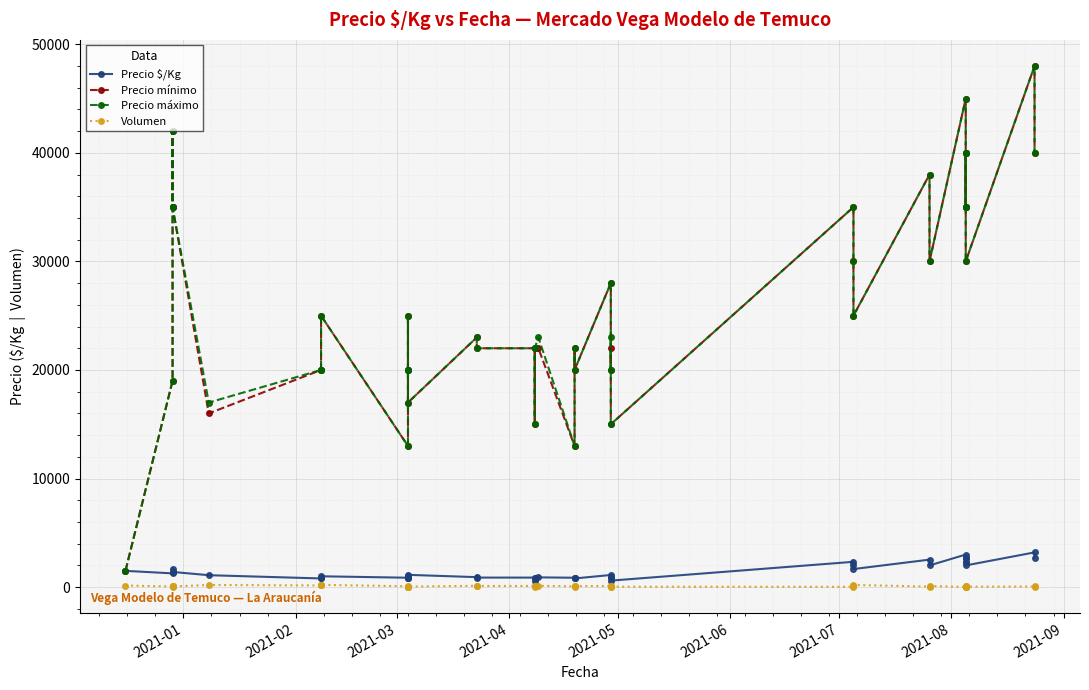

Is the value of Precio mínimo at 15 greater than the value of Precio máximo at 36?

No